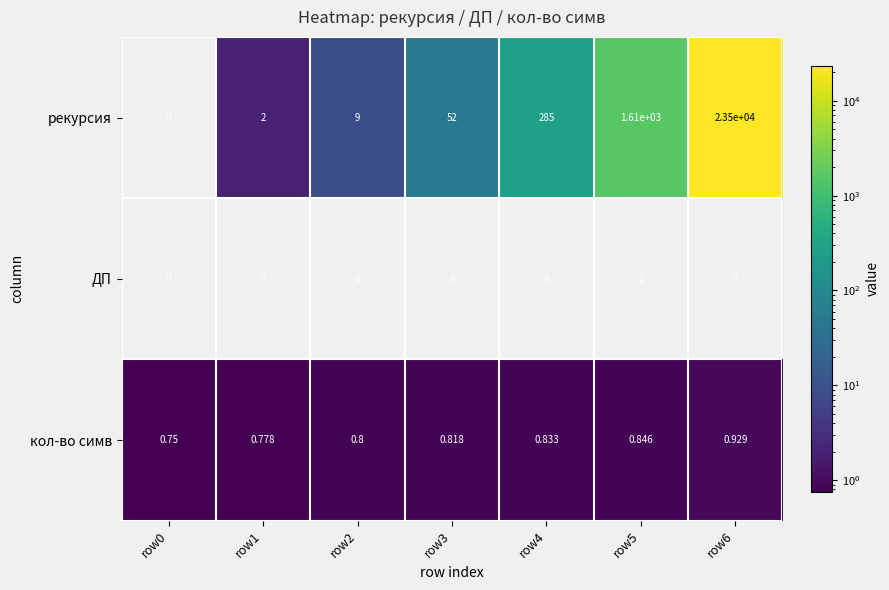

Rank the series by their maximum value, from highest to lowest.

рекурсия, кол-во симв, ДП